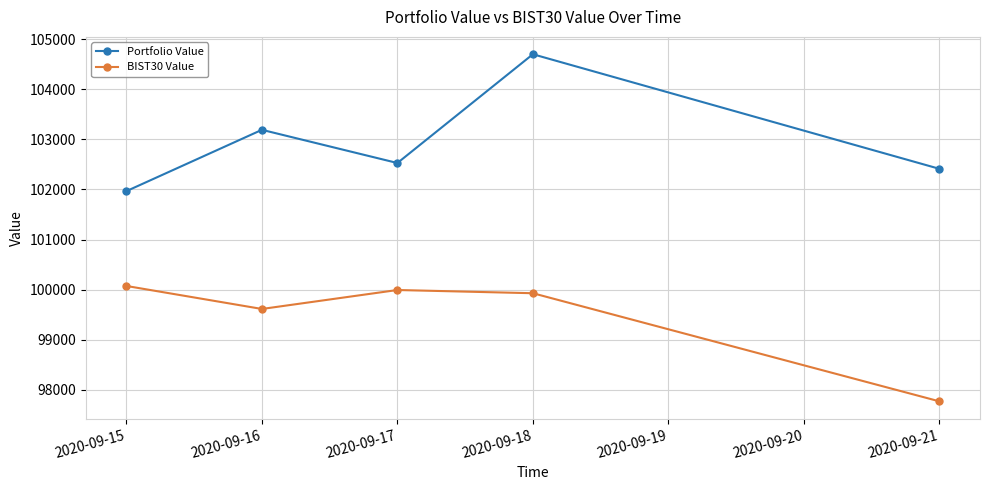

What is the value of the Portfolio Value point at the 1st from the left?

101967.3